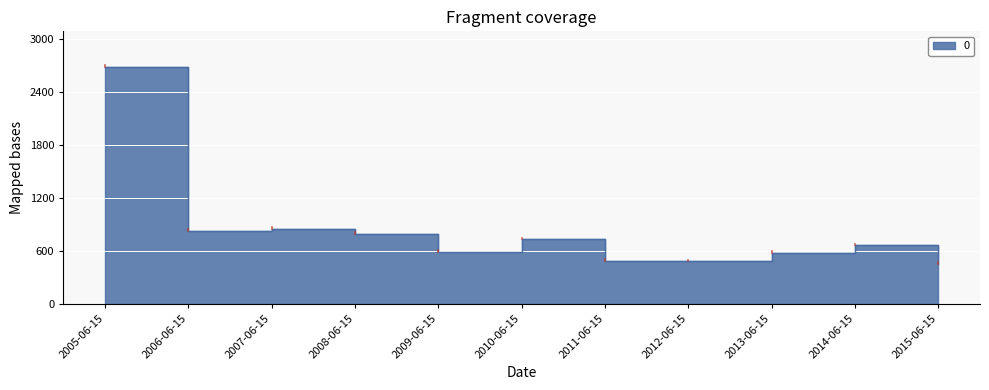

What is the ratio of the value at 2014-06-15 to the value at 2009-06-15?

1.1